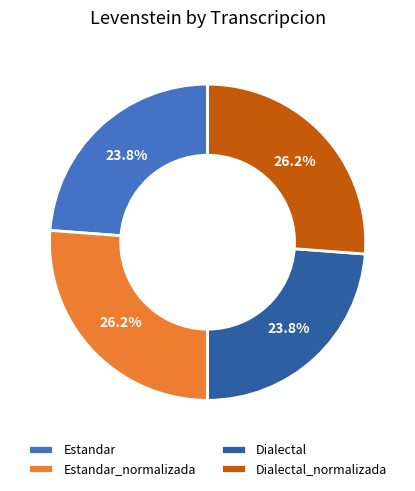

Count the number of slices in the pie.

4